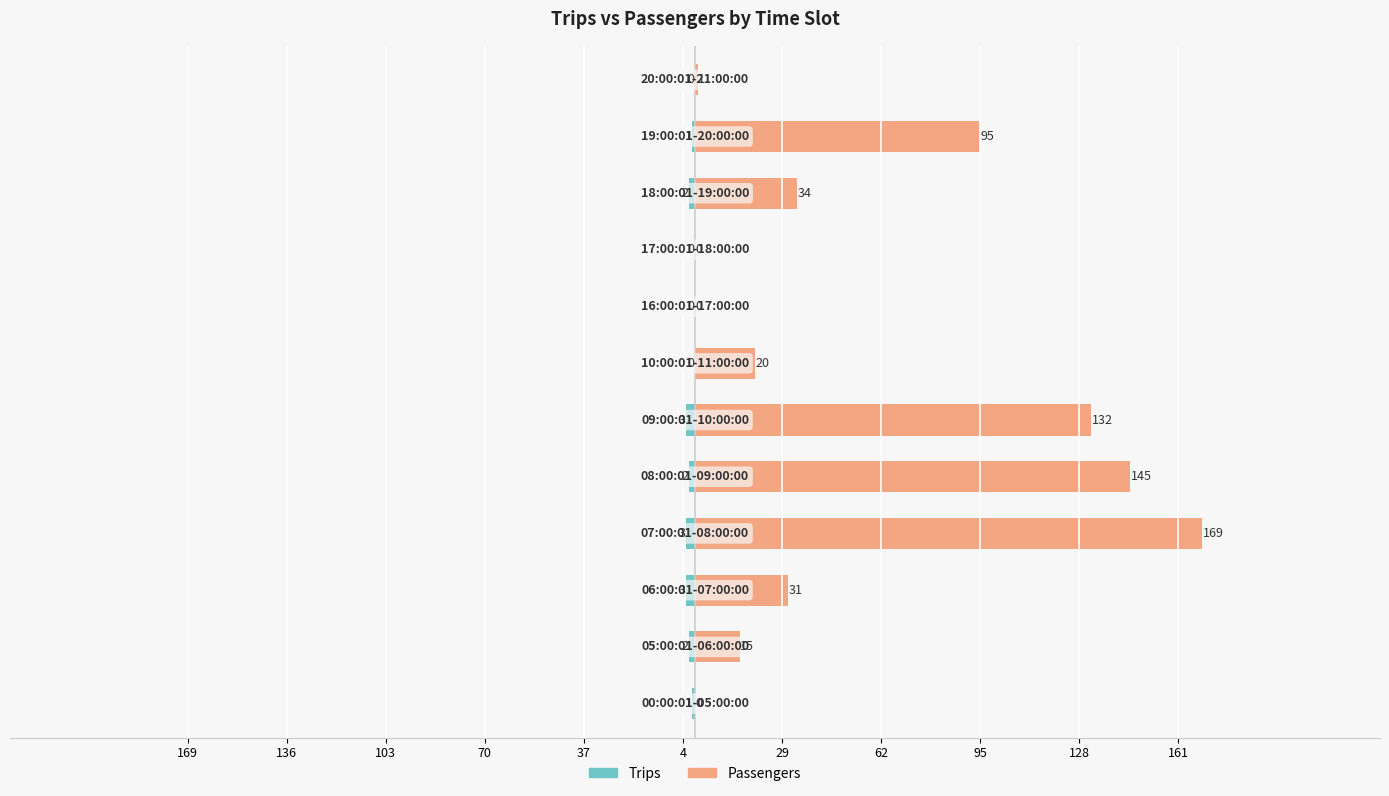

Between 37 and 95, which is larger?

95